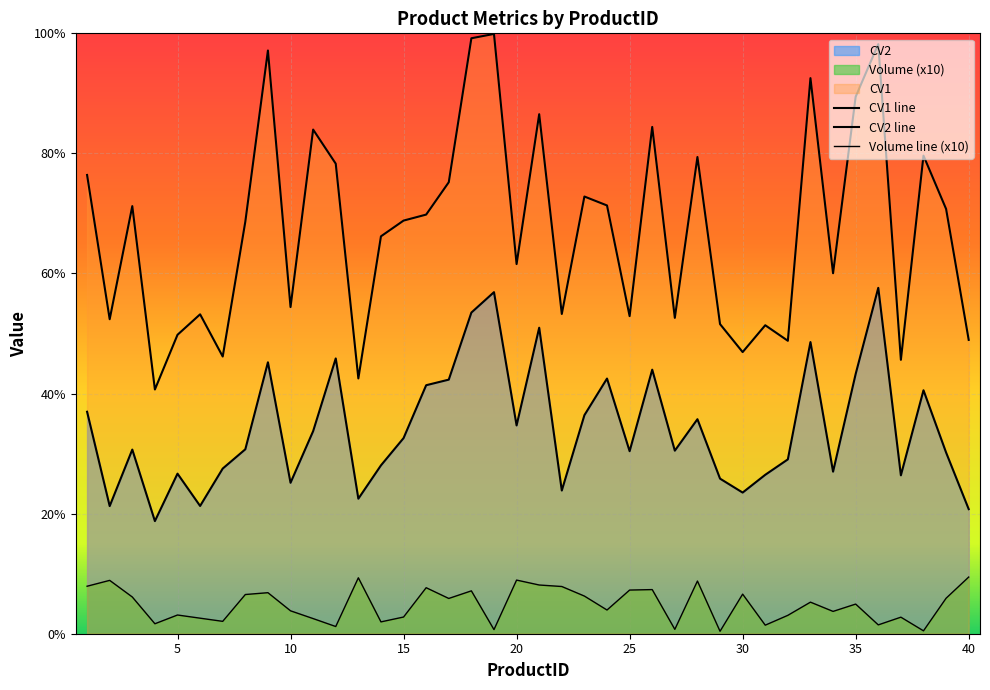

Does the chart display data point markers on the line(s)?

No